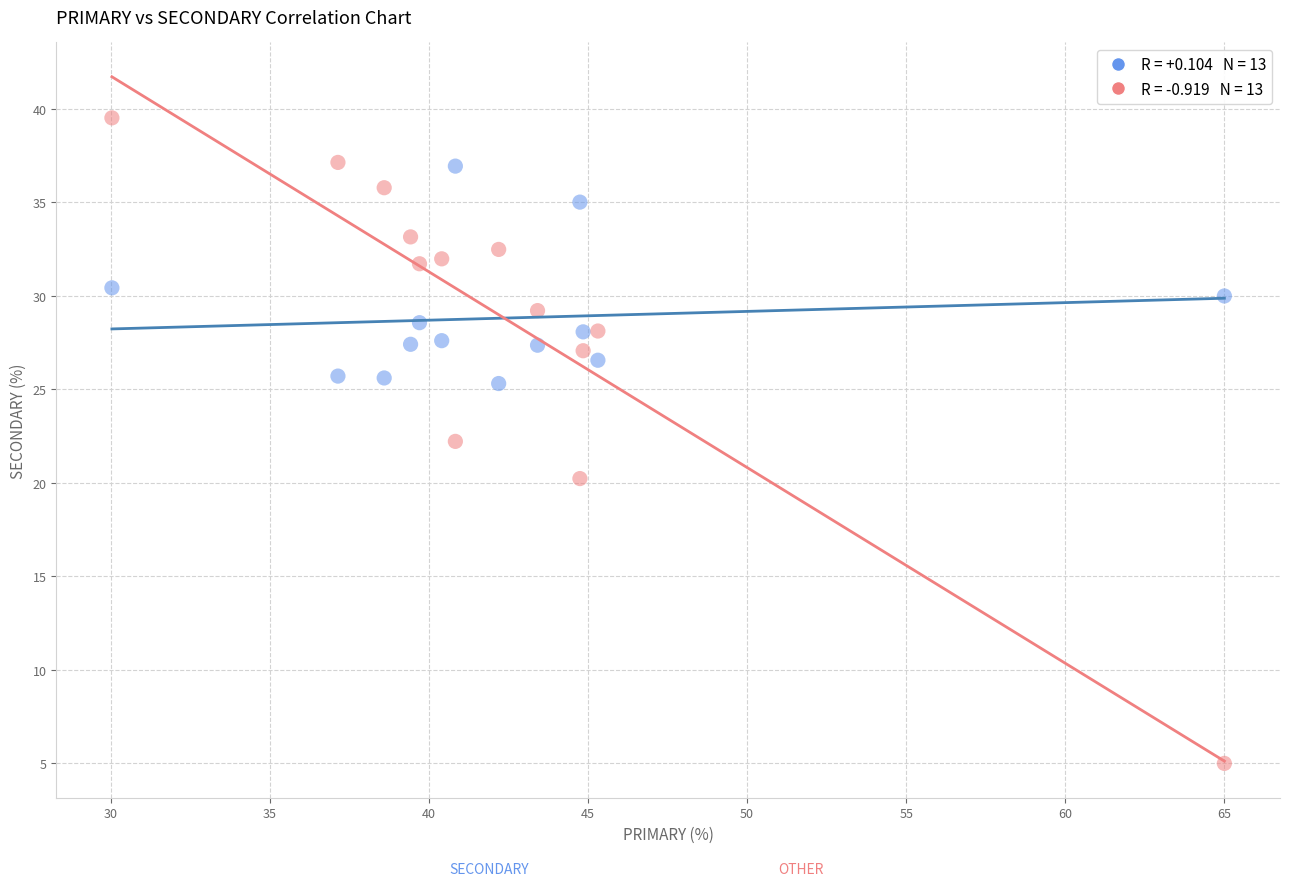

Across all data points, what is the range of Y values (max minus min)?

34.5